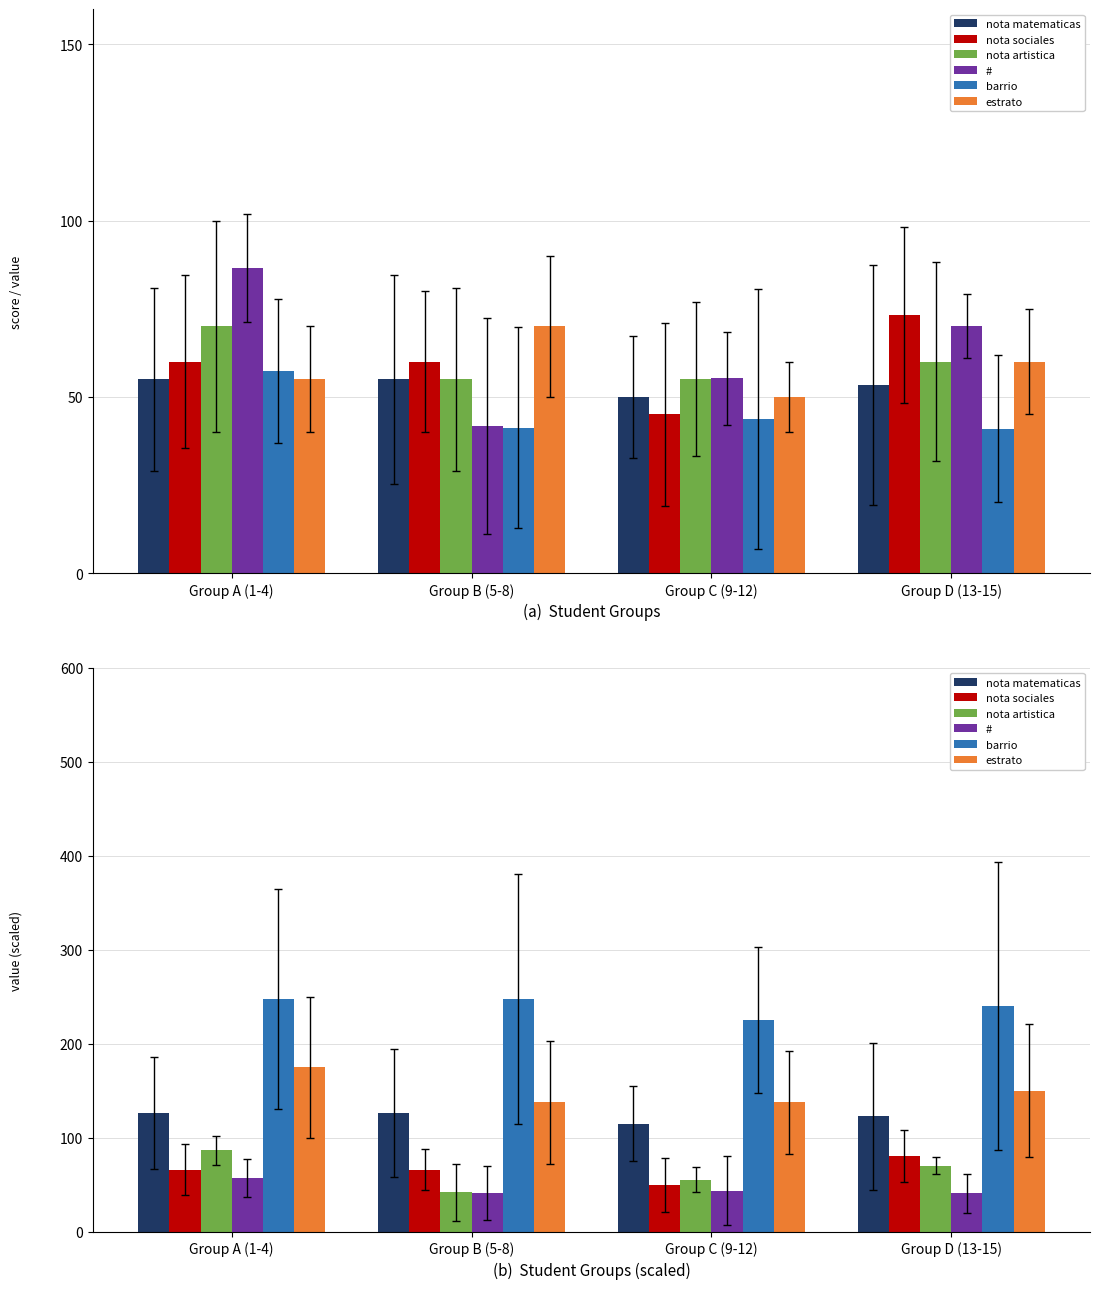

At which category is the sum across all series the highest?

Group A (1-4)